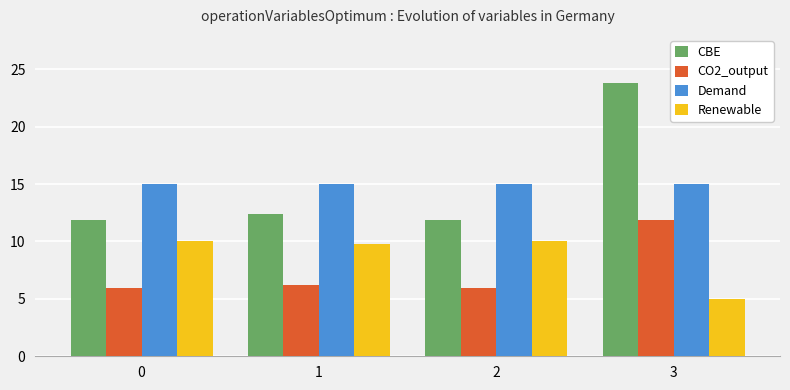

True or false: CBE has a value of 21.6 at 1.

False